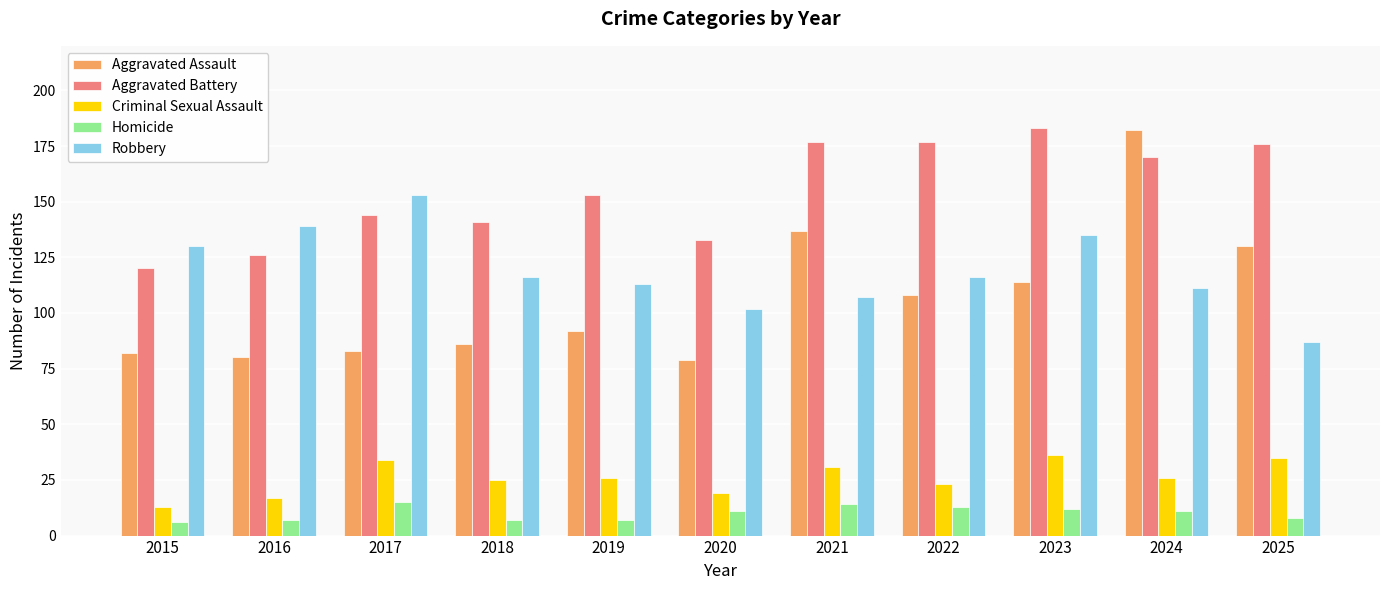

What is the sum of all Aggravated Battery values?

1700